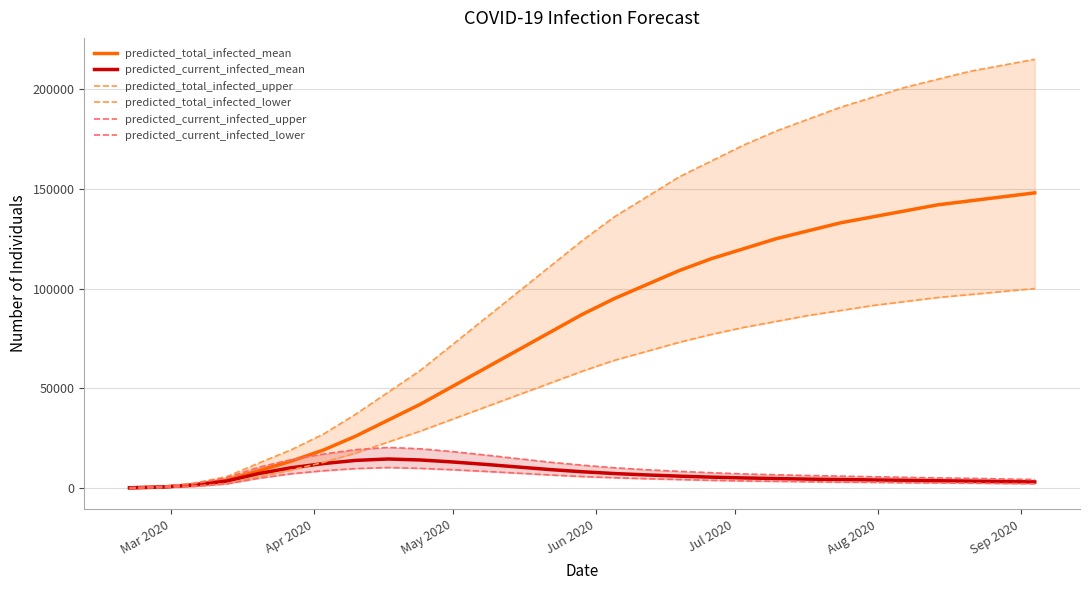

Which series has the largest total across all categories?

predicted_total_infected_upper